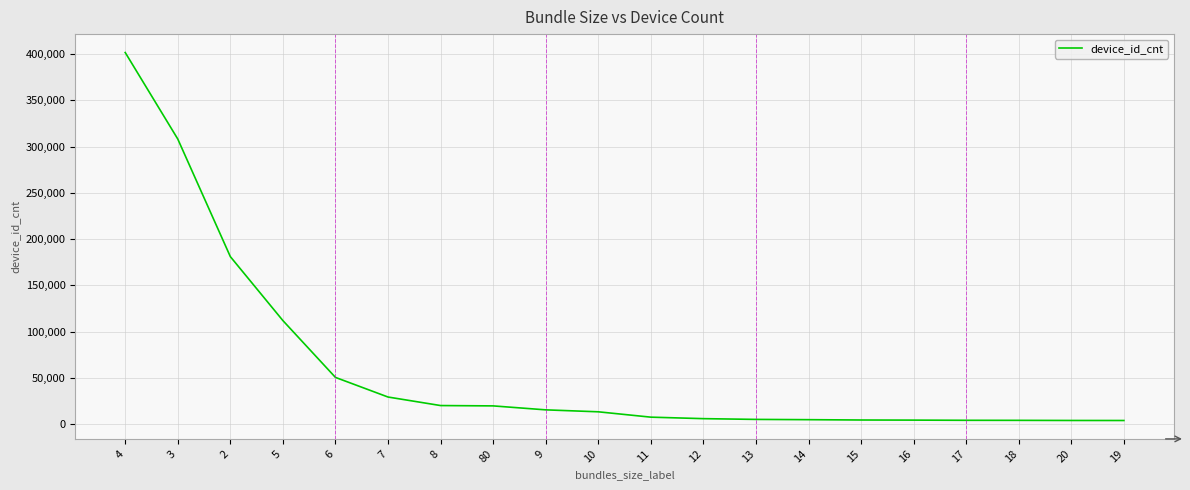

Approximately how many times larger is the value at 10 compared to 6?

0.3